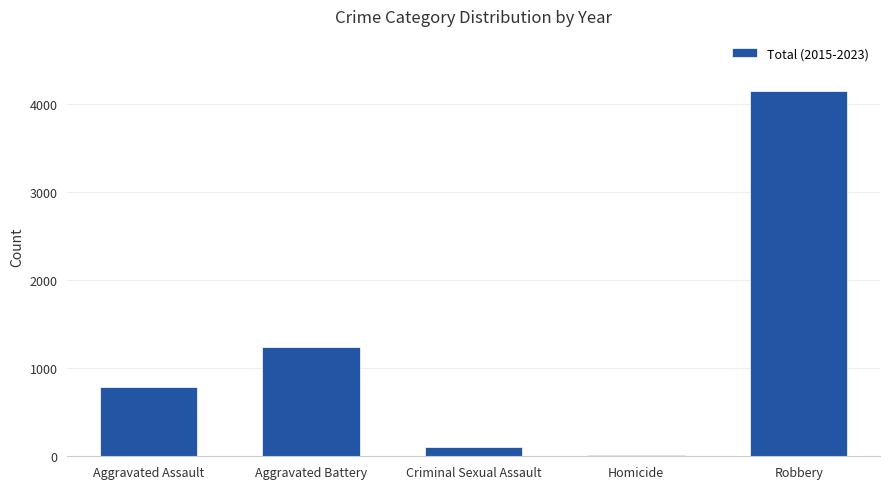

What is the approximate value at Aggravated Battery?

1247